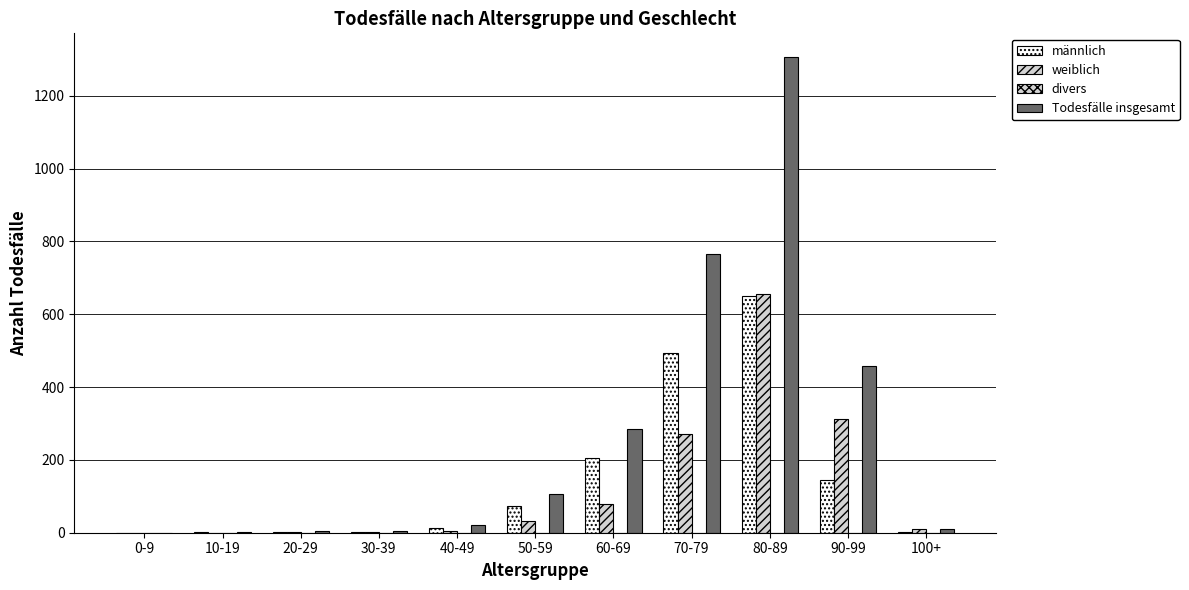

How many series are shown in this chart?

3